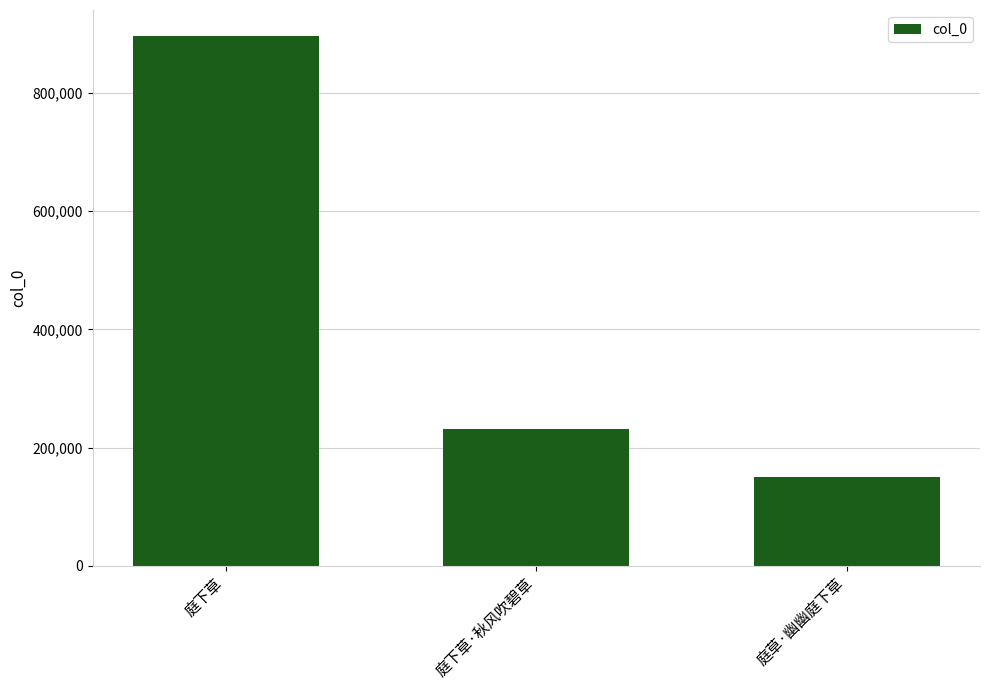

Reading left to right, transcribe all the data shown in this chart.

895119	232227	150449